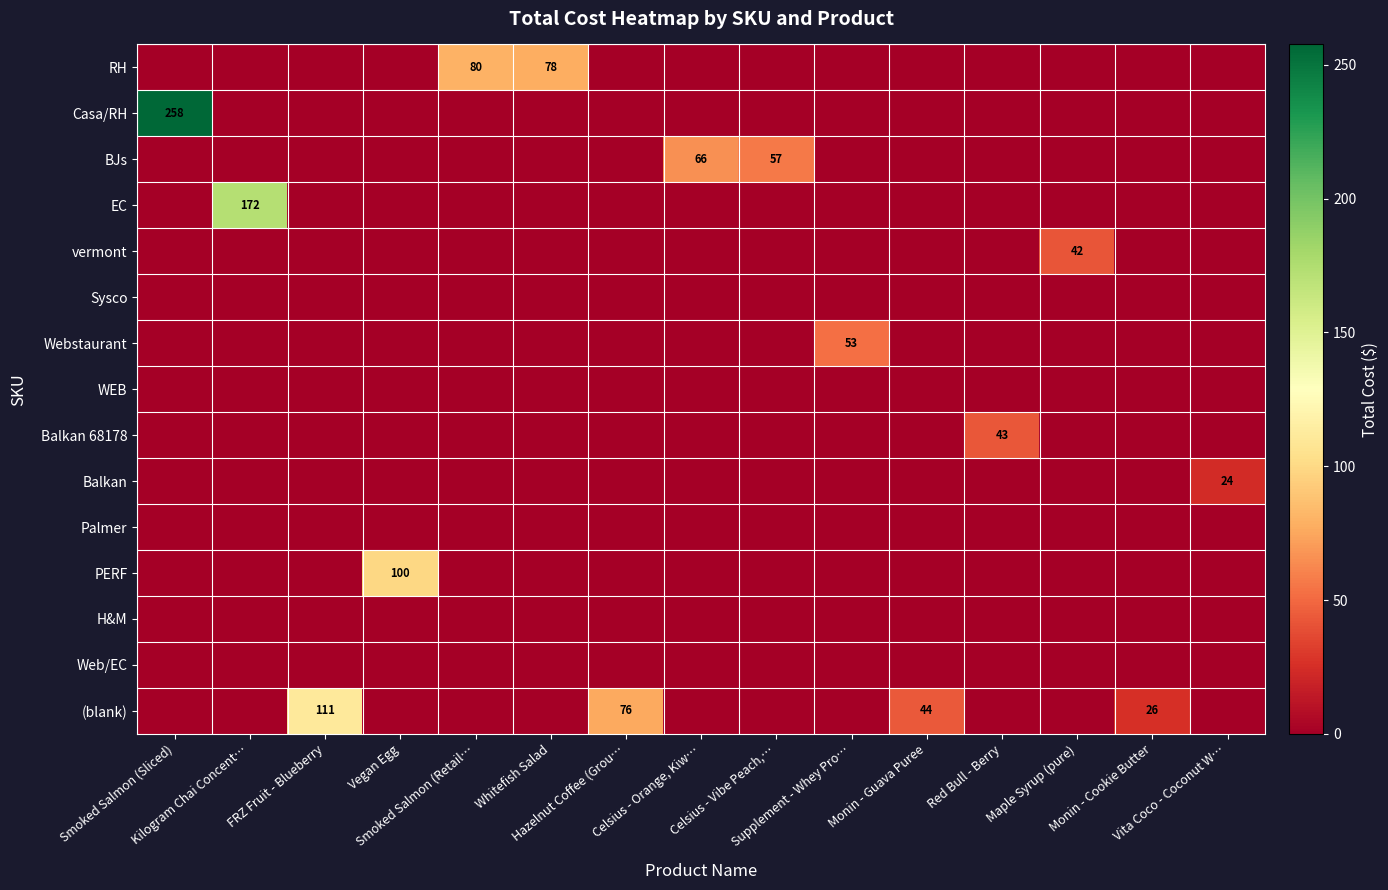

Which label corresponds to the largest value in the chart?

Smoked Salmon (Sliced)